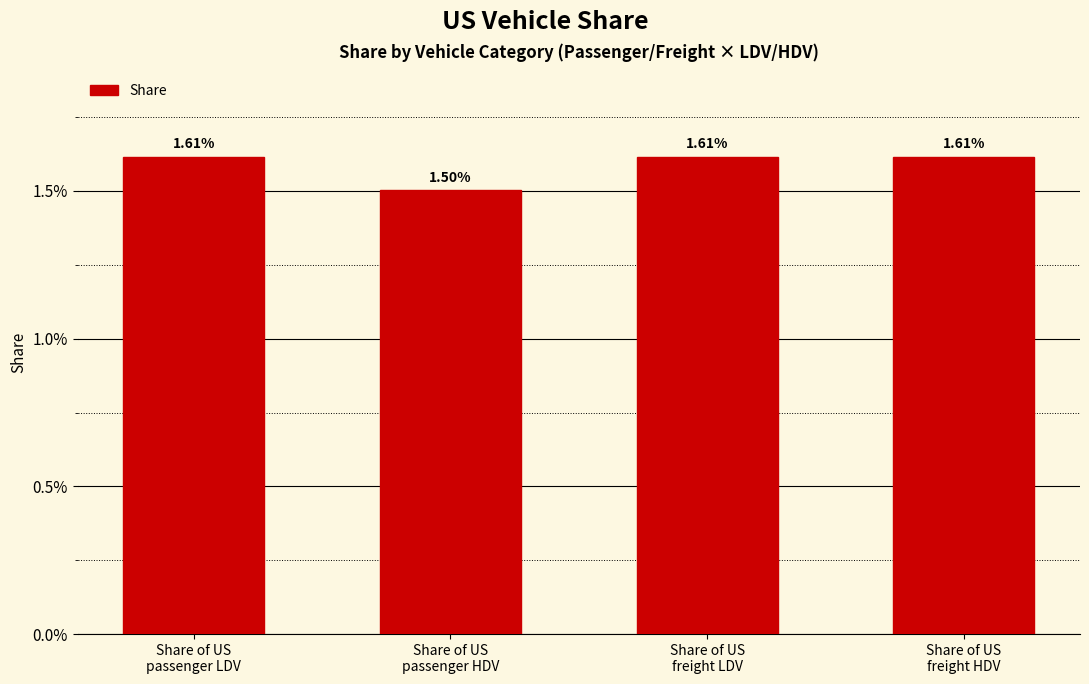

Which category has the highest value across all series?

Share of US
passenger LDV